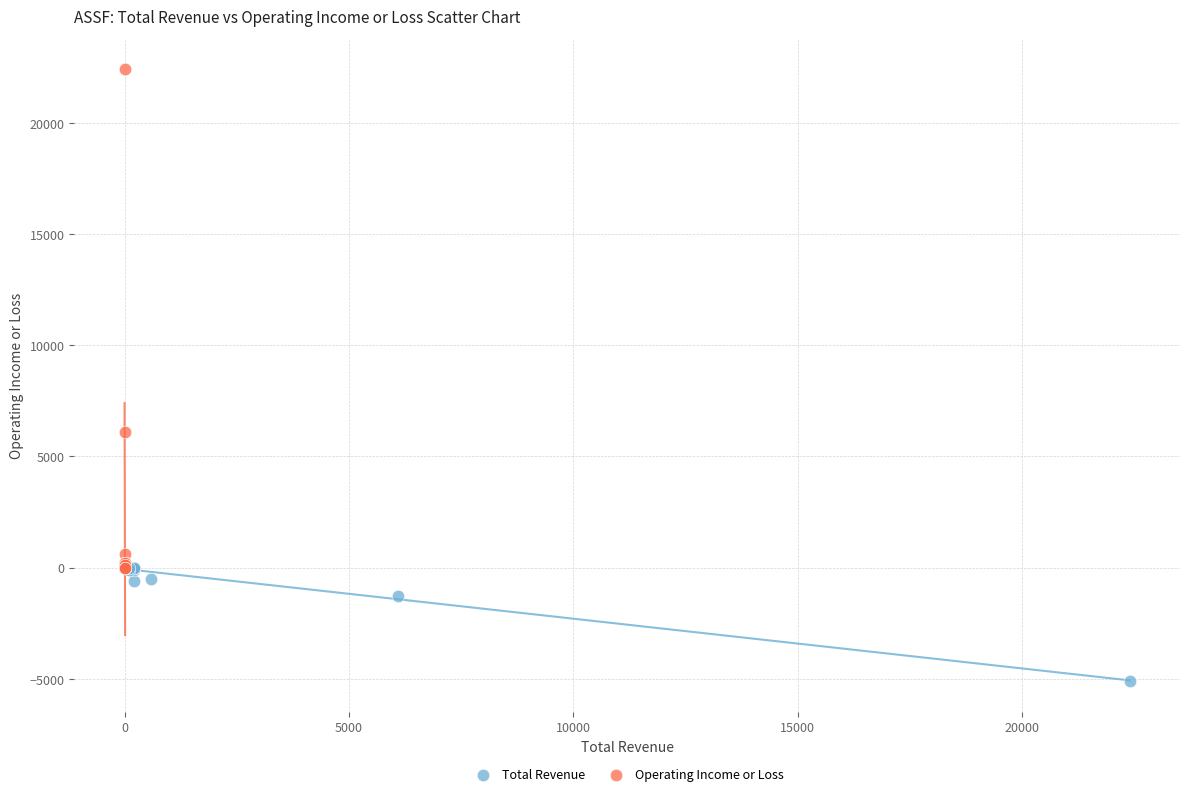

Which series reaches the minimum Y coordinate?

Total Revenue